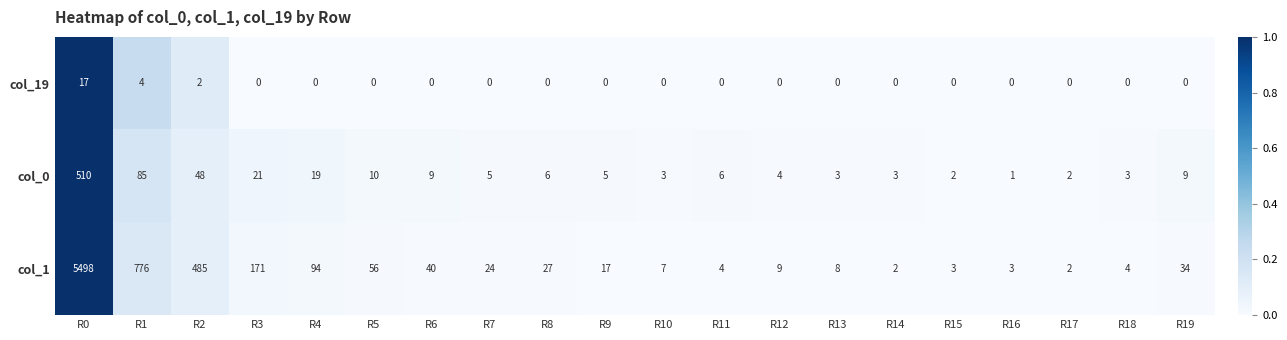

The col_0 series shows 6 at R11. True or false?

True